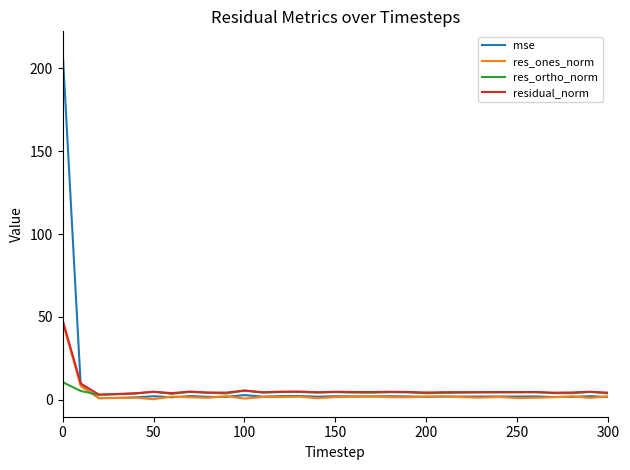

Which series has the largest range (max minus min)?

mse